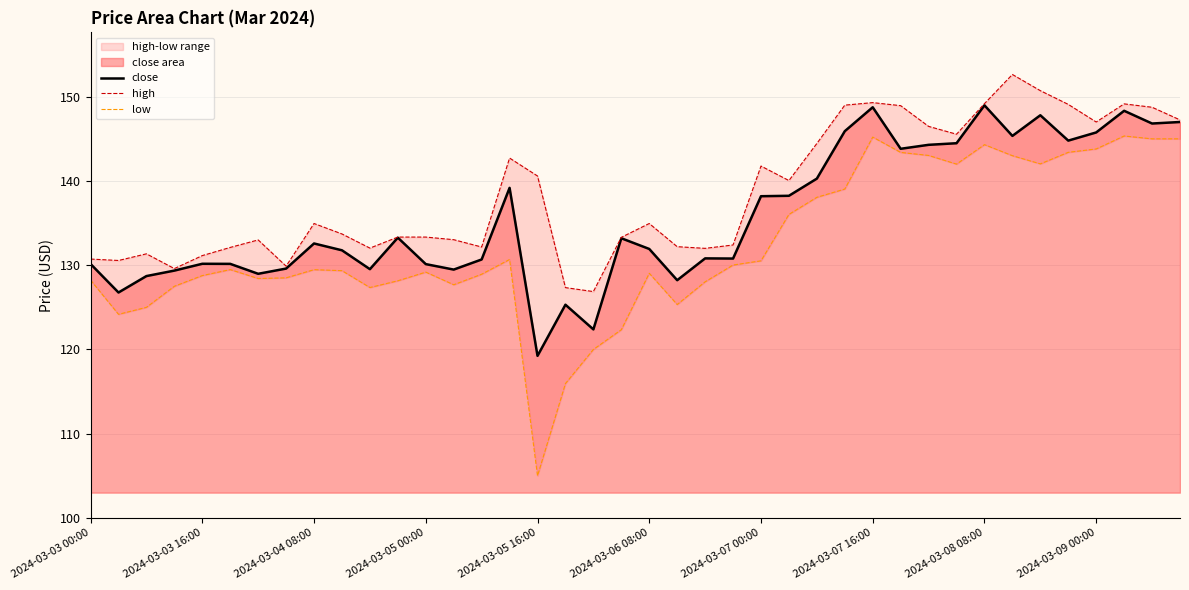

The value of close at 2024-03-03 00:00 is 130.2. True or false?

True